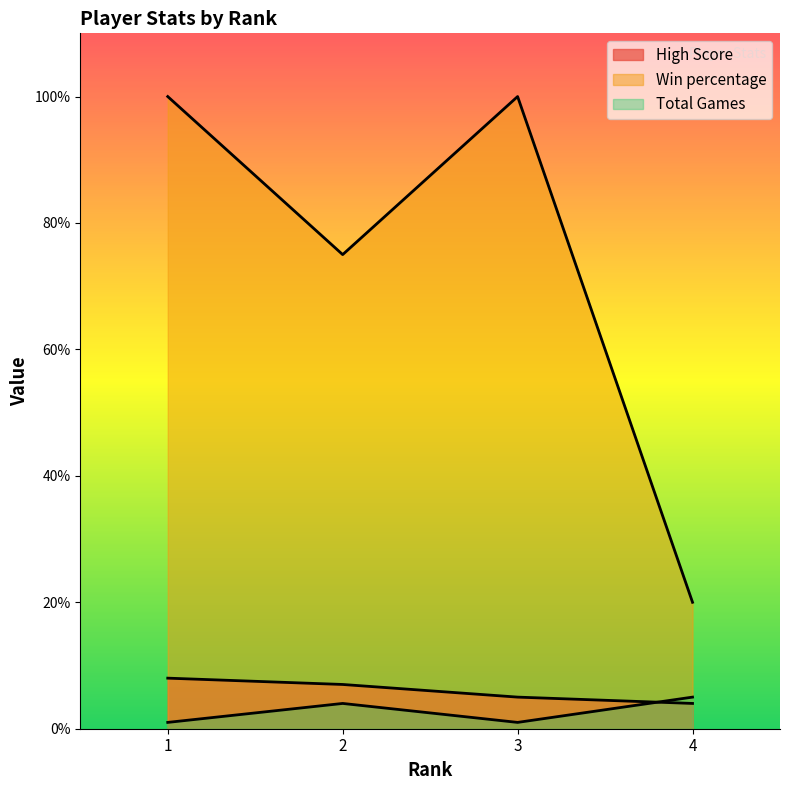

Reading left to right, transcribe all the data shown in this chart.

High Score: 1=8	2=7	3=5	4=4
Win percentage: 1=100	2=75	3=100	4=20
Total Games: 1=1	2=4	3=1	4=5